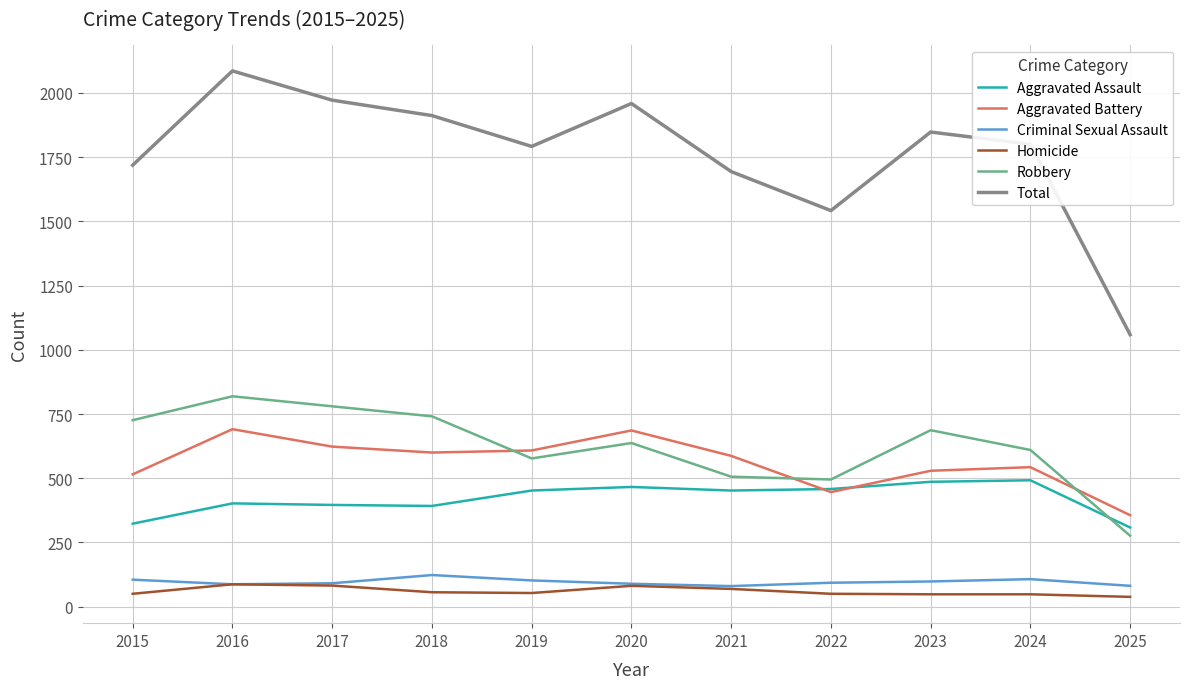

True or false: Criminal Sexual Assault and Aggravated Assault cross at least once.

False